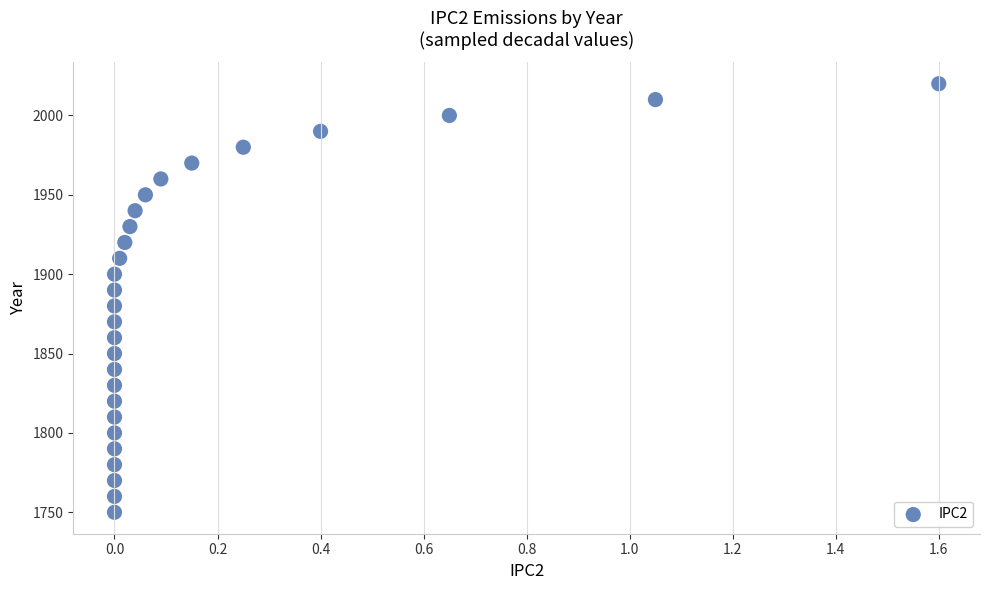

What is the range of Y values (max minus min)?

270